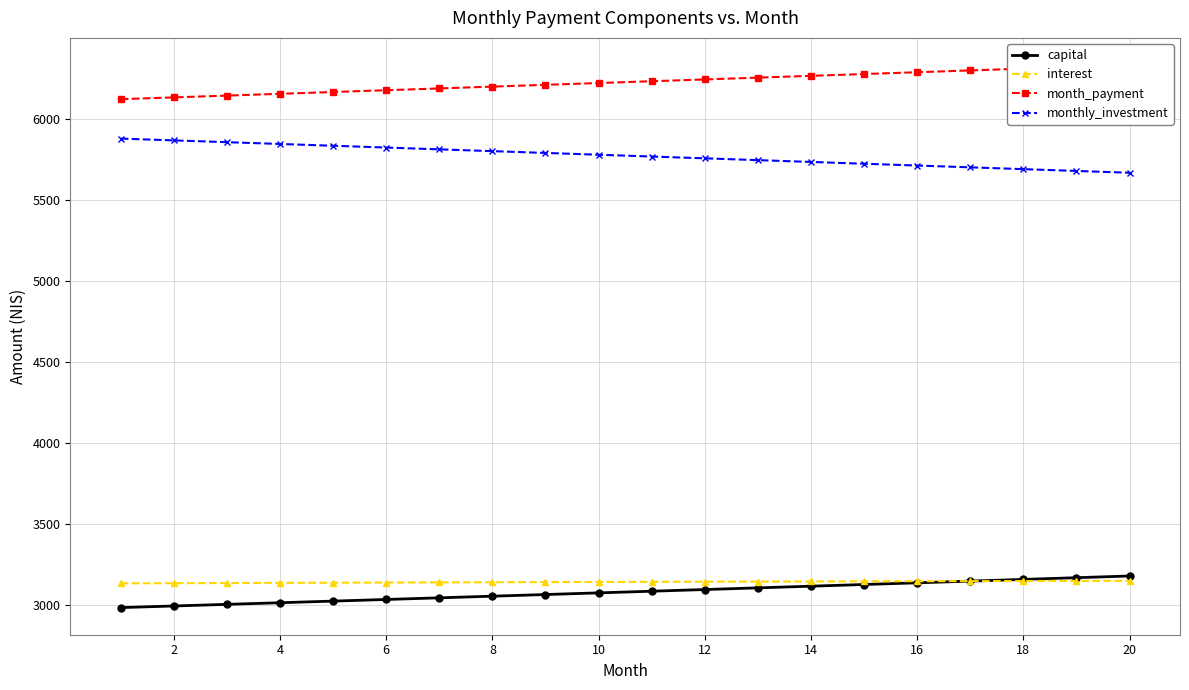

Rank the series by their maximum value, from lowest to highest.

interest, capital, monthly_investment, month_payment